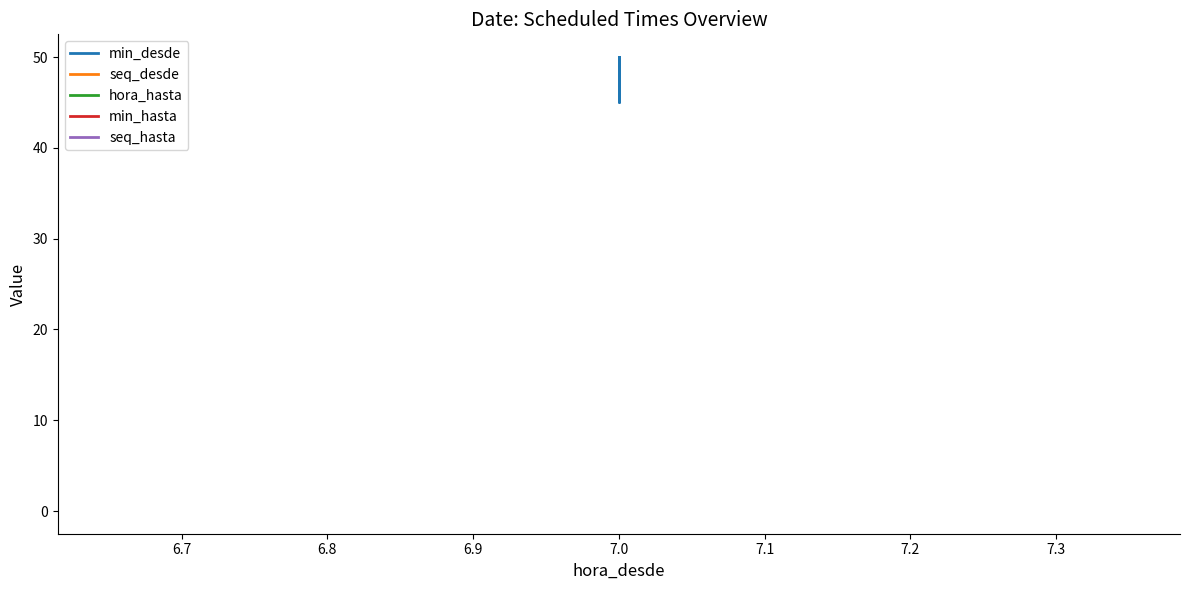

Between 6.7 and 6.8, which series saw the biggest shift?

min_desde